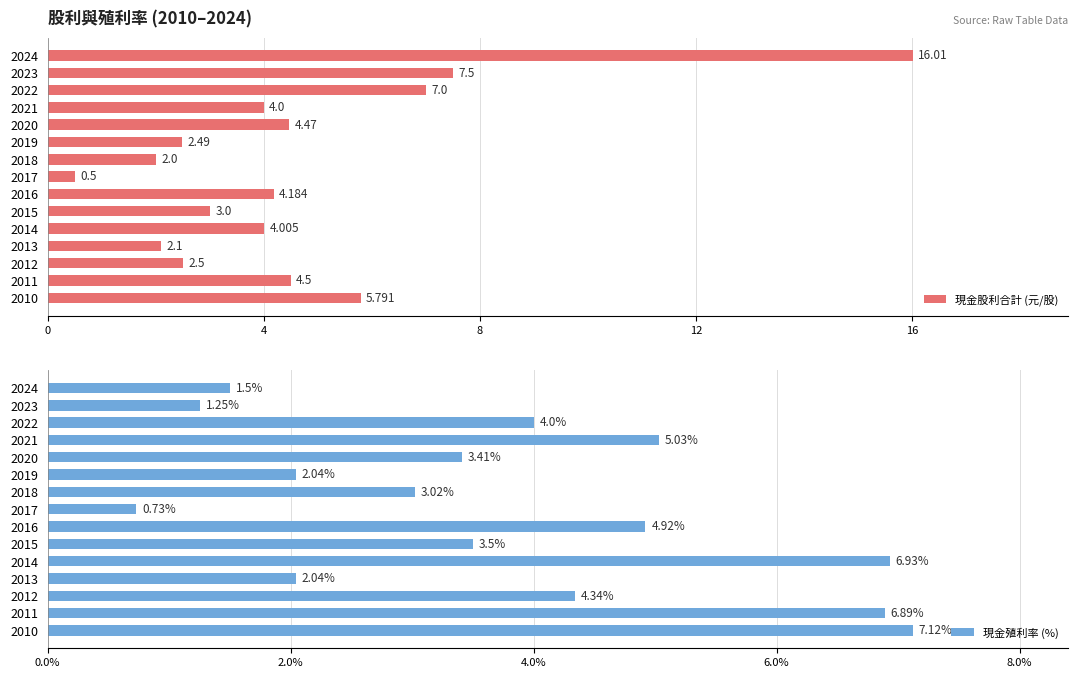

What is the difference between the 現金殖利率 (%) values at 2019 and 2024?

0.5